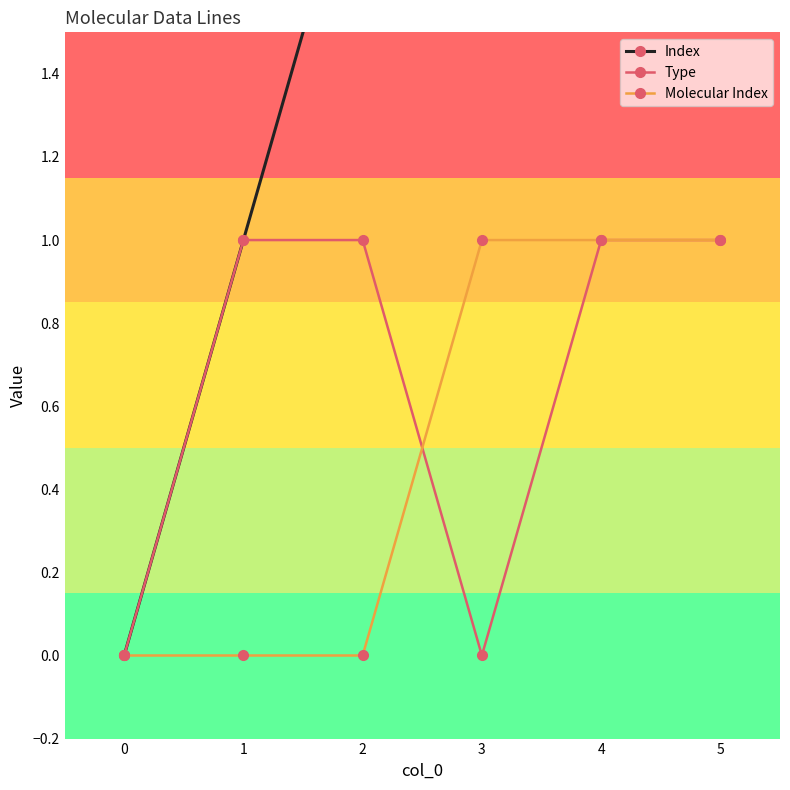

What value does the Type series have at 5?

1